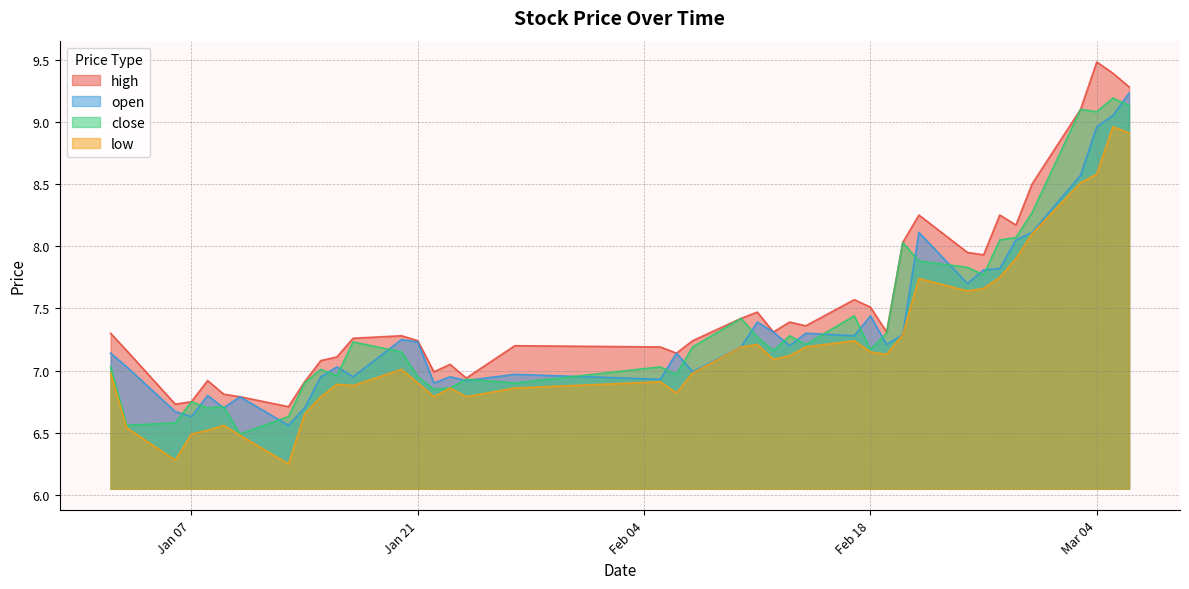

What is the maximum value for close?

9.2